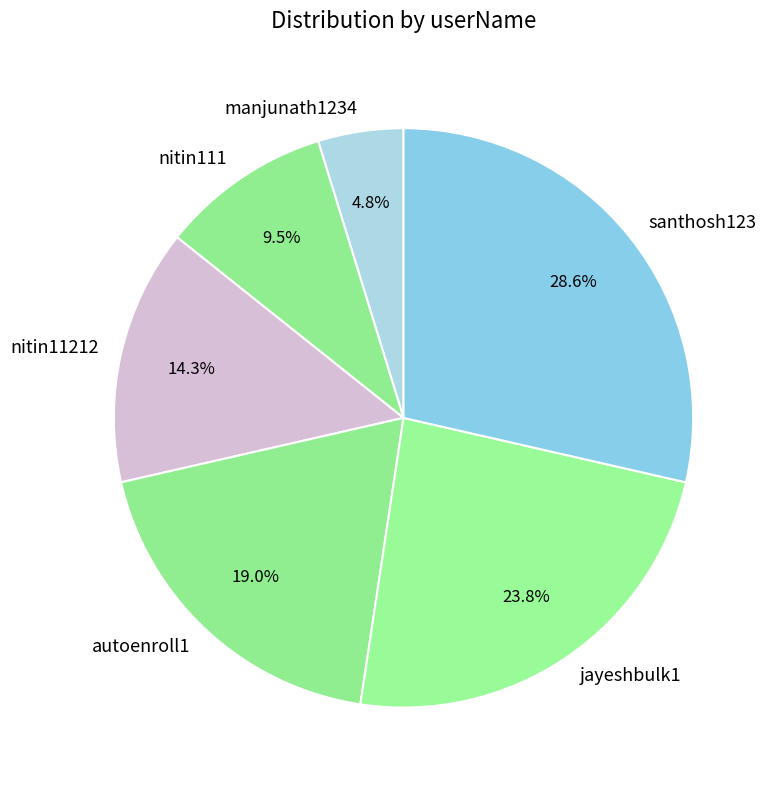

Which has a higher value, manjunath1234 or santhosh123?

santhosh123